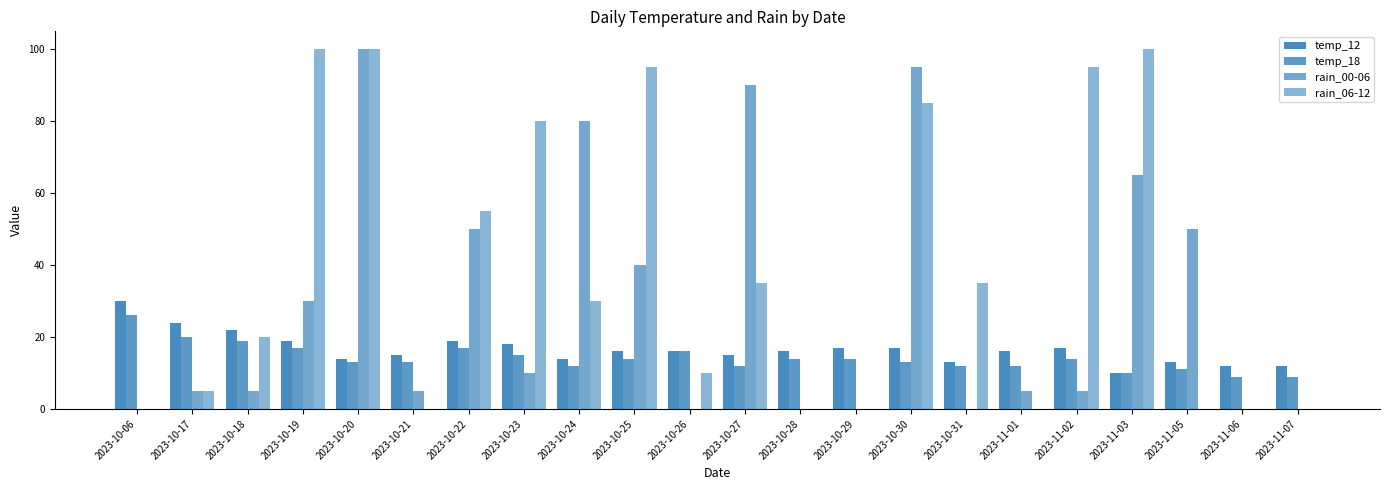

Reading left to right, what are all the values shown in this chart?

temp_12: 2023-10-06=30	2023-10-17=24	2023-10-18=22	2023-10-19=19	2023-10-20=14	2023-10-21=15	2023-10-22=19	2023-10-23=18	2023-10-24=14	2023-10-25=16	2023-10-26=16	2023-10-27=15	2023-10-28=16	2023-10-29=17	2023-10-30=17	2023-10-31=13	2023-11-01=16	2023-11-02=17	2023-11-03=10	2023-11-05=13	2023-11-06=12	2023-11-07=12
temp_18: 2023-10-06=26	2023-10-17=20	2023-10-18=19	2023-10-19=17	2023-10-20=13	2023-10-21=13	2023-10-22=17	2023-10-23=15	2023-10-24=12	2023-10-25=14	2023-10-26=16	2023-10-27=12	2023-10-28=14	2023-10-29=14	2023-10-30=13	2023-10-31=12	2023-11-01=12	2023-11-02=14	2023-11-03=10	2023-11-05=11	2023-11-06=9	2023-11-07=9
rain_00-06: 2023-10-06=0	2023-10-17=5	2023-10-18=5	2023-10-19=30	2023-10-20=100	2023-10-21=5	2023-10-22=50	2023-10-23=10	2023-10-24=80	2023-10-25=40	2023-10-26=0	2023-10-27=90	2023-10-28=0	2023-10-29=0	2023-10-30=95	2023-10-31=0	2023-11-01=5	2023-11-02=5	2023-11-03=65	2023-11-05=50	2023-11-06=0	2023-11-07=0
rain_06-12: 2023-10-06=0	2023-10-17=5	2023-10-18=20	2023-10-19=100	2023-10-20=100	2023-10-21=0	2023-10-22=55	2023-10-23=80	2023-10-24=30	2023-10-25=95	2023-10-26=10	2023-10-27=35	2023-10-28=0	2023-10-29=0	2023-10-30=85	2023-10-31=35	2023-11-01=0	2023-11-02=95	2023-11-03=100	2023-11-05=0	2023-11-06=0	2023-11-07=0